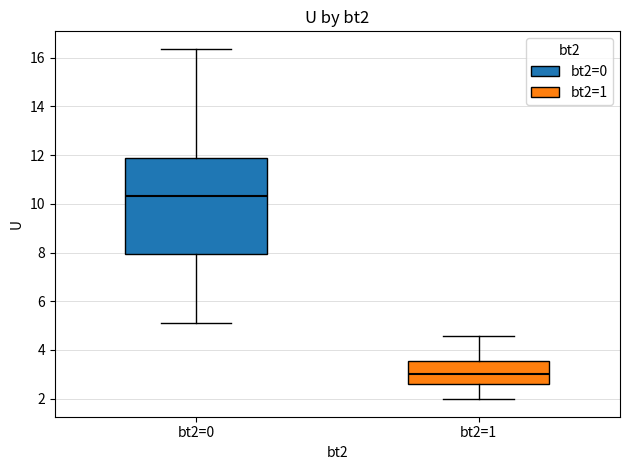

Reading left to right, read every box against the y-axis: the position of its median line, the range the box covers, and the ends of its whiskers. The values are not printed on the chart, so give them approximately, as read against the axis.

bt2=0: median 10.4, box 8.0 to 11.8, whiskers 5.2 to 16.4
bt2=1: median 3.0, box 2.6 to 3.6, whiskers 2.0 to 4.6